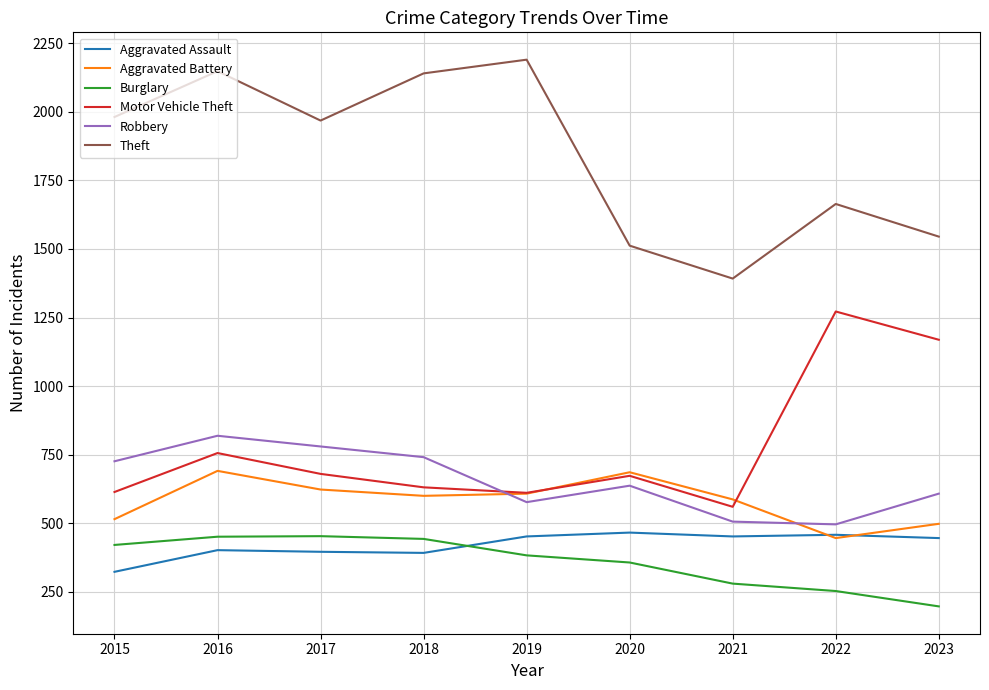

Count the number of data series in this chart.

6